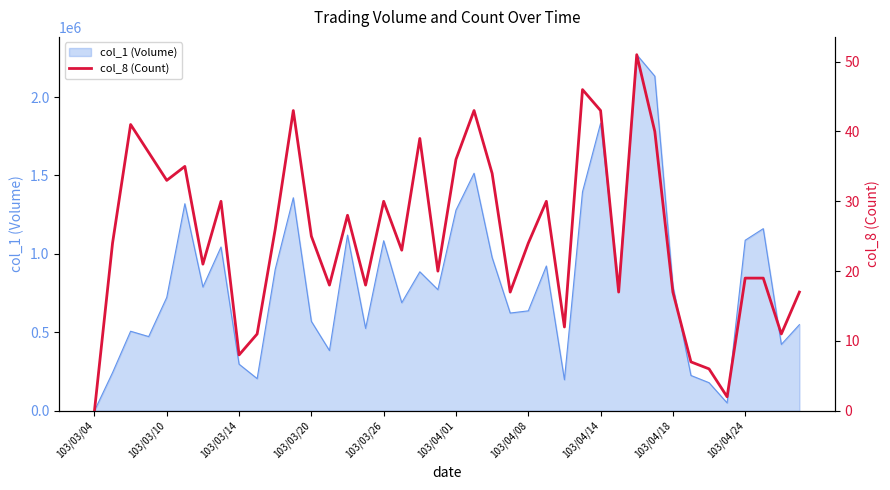

How many points are higher than both their immediate neighbors (excluding endpoints)?

11